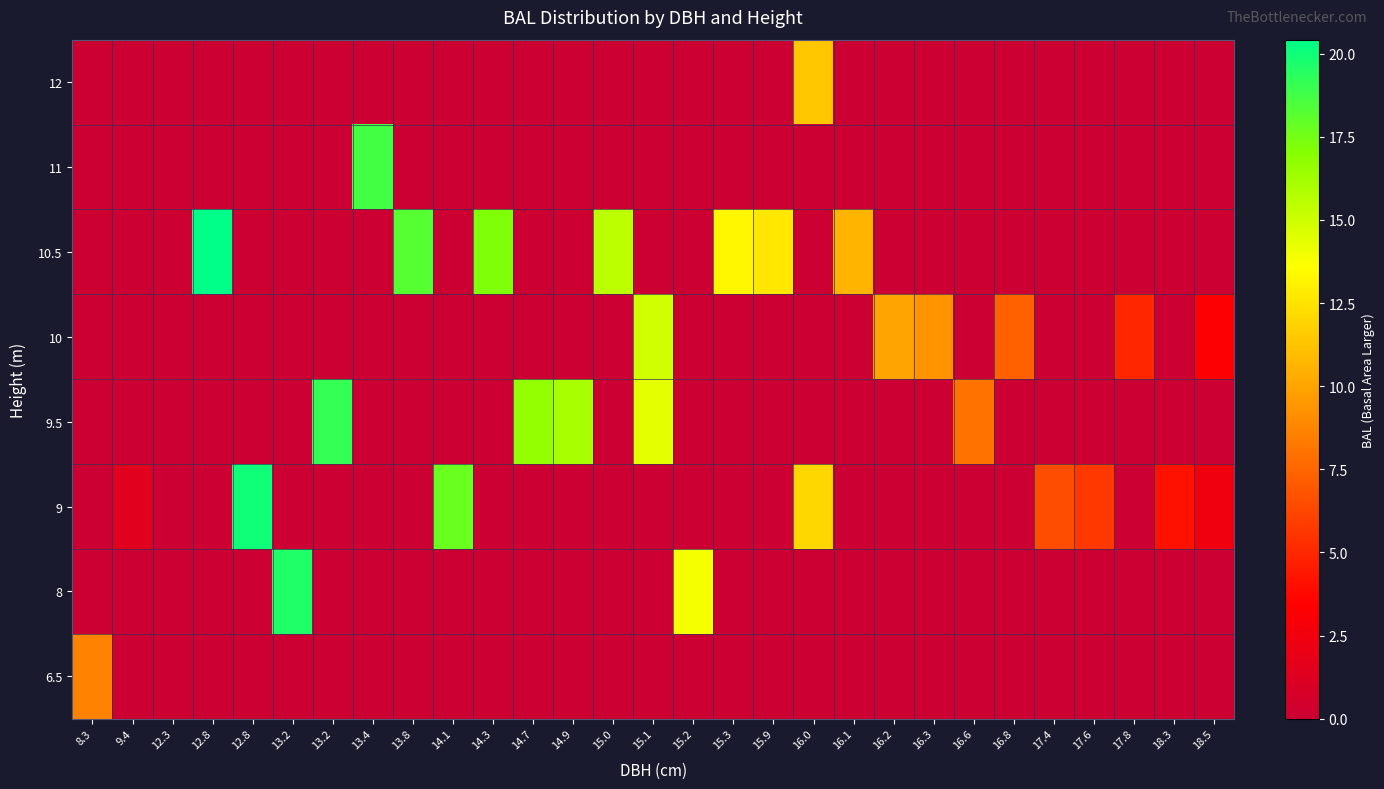

At how many categories does at least one series exceed 3?

27